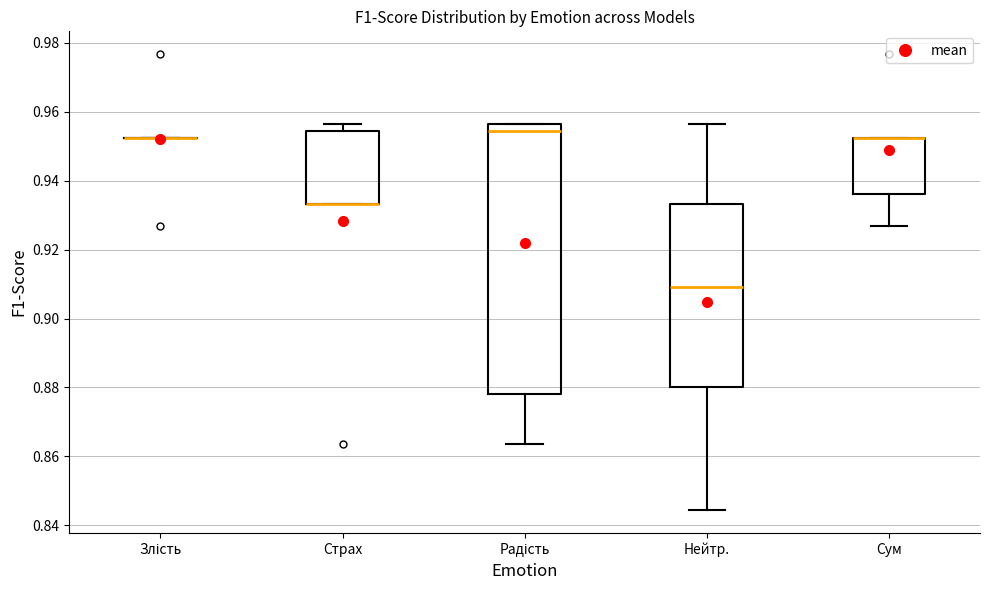

Reading left to right, read every box against the y-axis: the position of its median line, the range the box covers, and the ends of its whiskers. The values are not printed on the chart, so give them approximately, as read against the axis.

Злість: box collapsed to a line at 0.952, whiskers 0.952 to 0.952
Страх: median 0.934 (drawn on the box's lower edge), box 0.934 to 0.954, whiskers 0.934 to 0.956
Радість: median 0.954, box 0.878 to 0.956, whiskers 0.864 to 0.956
Нейтр.: median 0.910, box 0.880 to 0.934, whiskers 0.844 to 0.956
Сум: median 0.952 (drawn on the box's upper edge), box 0.936 to 0.952, whiskers 0.926 to 0.952